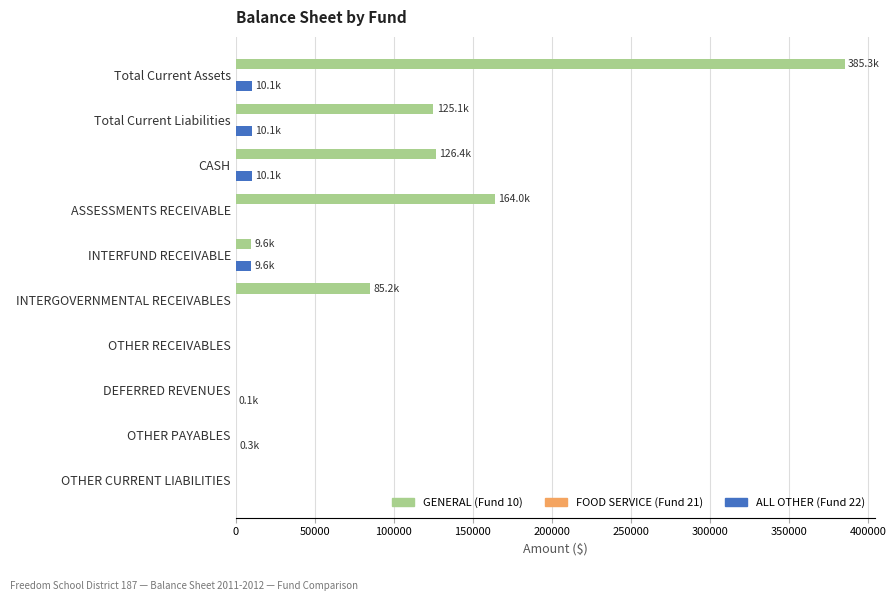

True or false: GENERAL (Fund 10) has a value of 126440 at CASH.

True